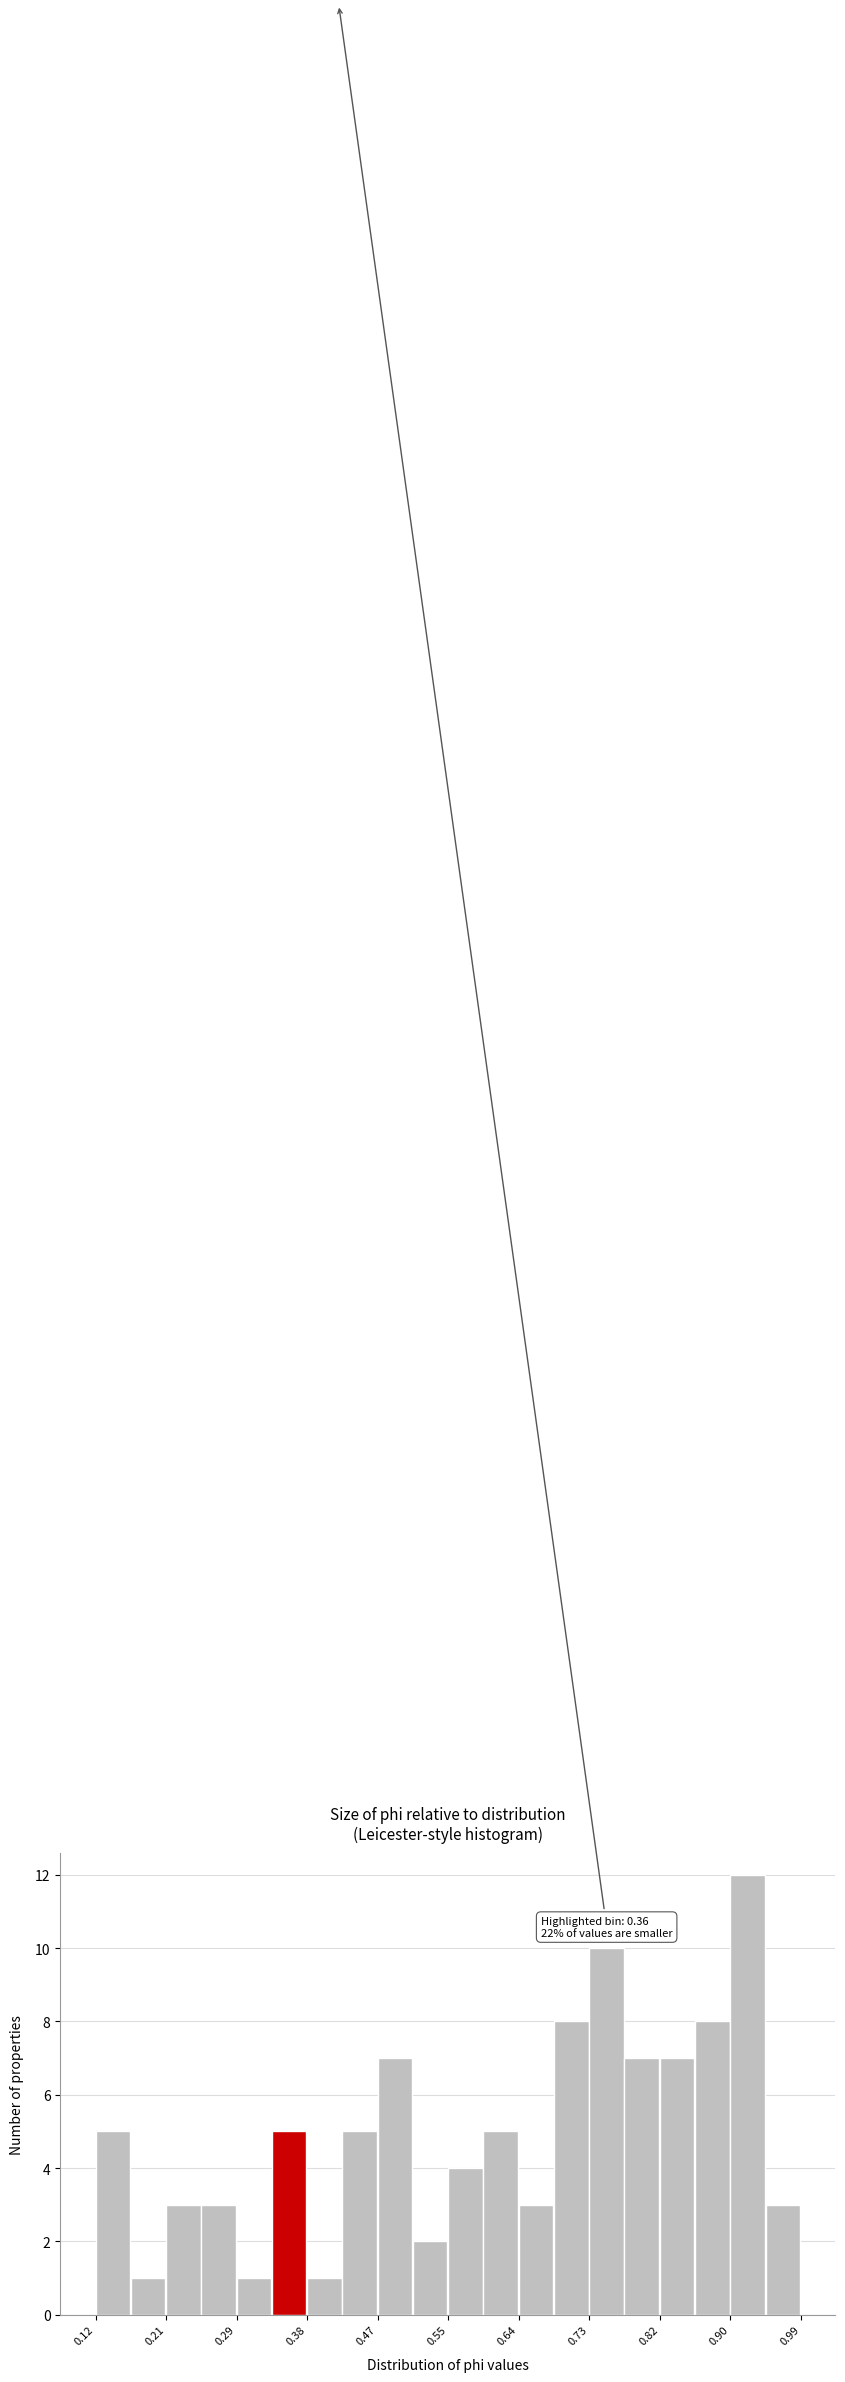

Over which range of the x-axis is the bar tallest?

0.90 to 0.95